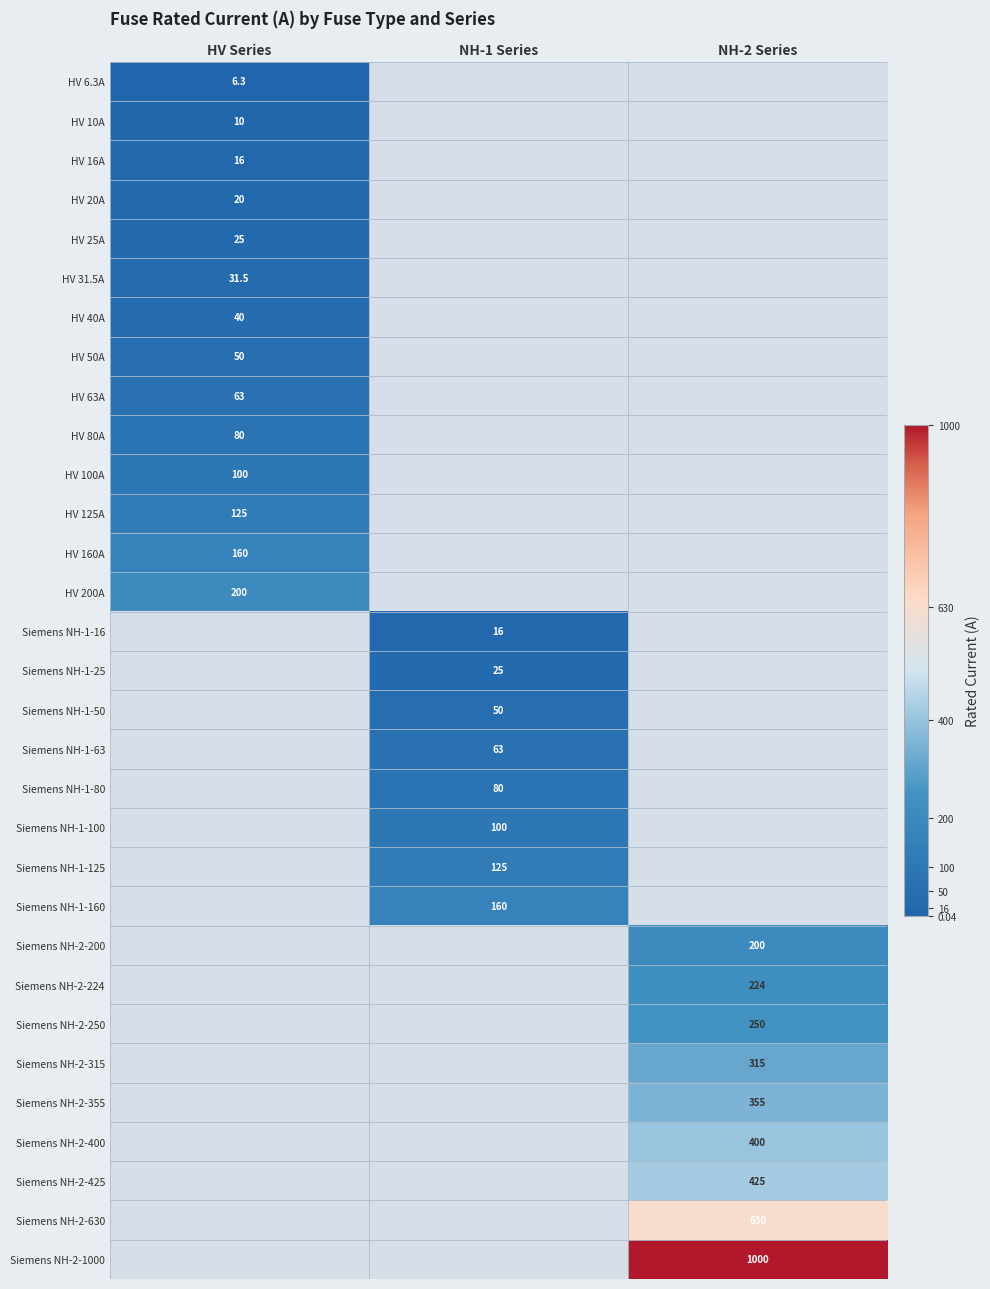

The HV 6.3A series shows 10.1 at HV Series. True or false?

False